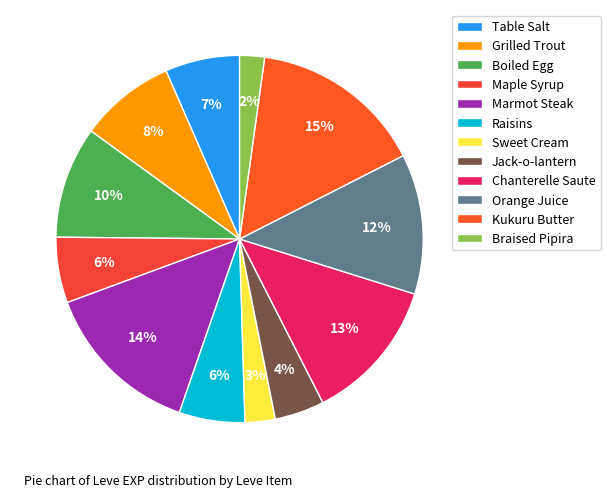

Which slice is the largest?

Kukuru Butter